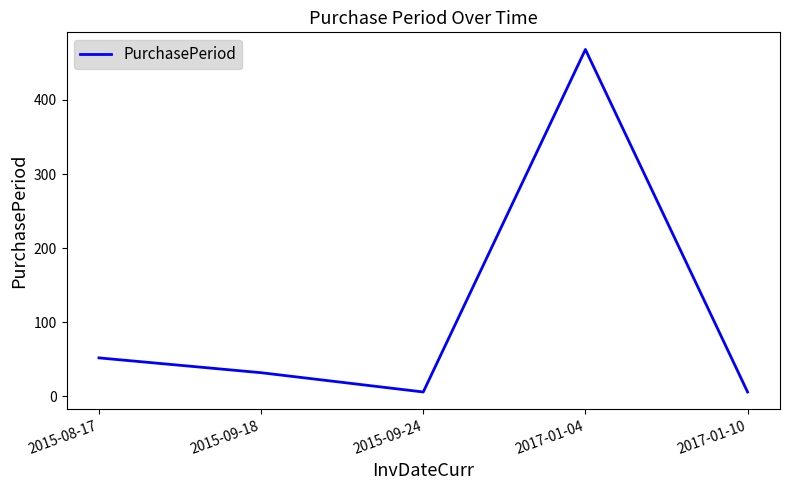

What is the difference between the maximum and minimum values?

462